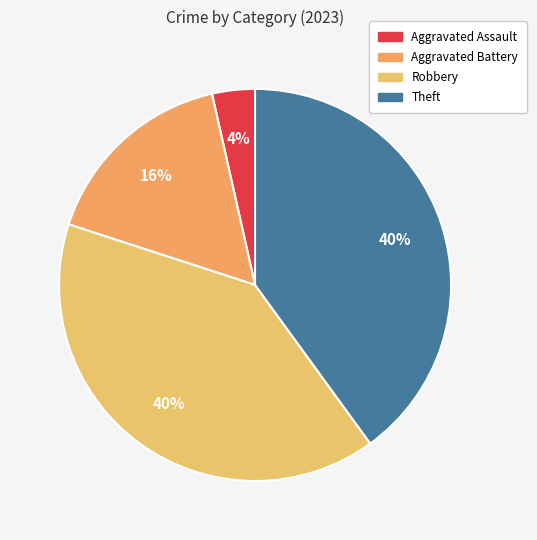

True or false: Aggravated Assault accounts for 10% of the total.

False